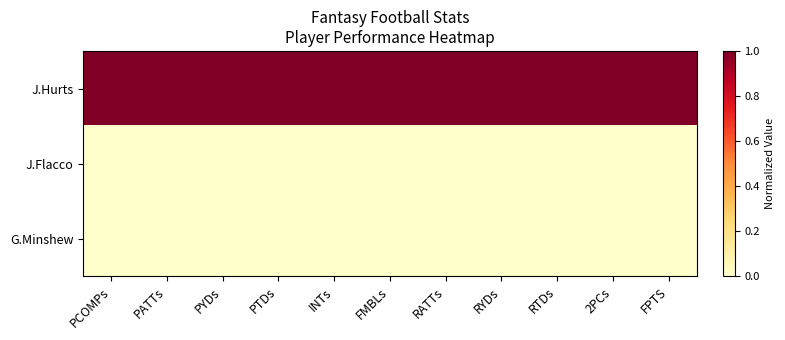

Reading left to right, what are all the values shown in this chart?

J.Hurts: PCOMPs=1	PATTs=1	PYDs=1	PTDs=1	INTs=1	FMBLs=1	RATTs=1	RYDs=1	RTDs=1	2PCs=1	FPTS=1
J.Flacco: PCOMPs=0	PATTs=0	PYDs=0	PTDs=0	INTs=0	FMBLs=0	RATTs=0	RYDs=0	RTDs=0	2PCs=0	FPTS=0
G.Minshew: PCOMPs=0	PATTs=0	PYDs=0	PTDs=0	INTs=0	FMBLs=0	RATTs=0	RYDs=0	RTDs=0	2PCs=0	FPTS=0